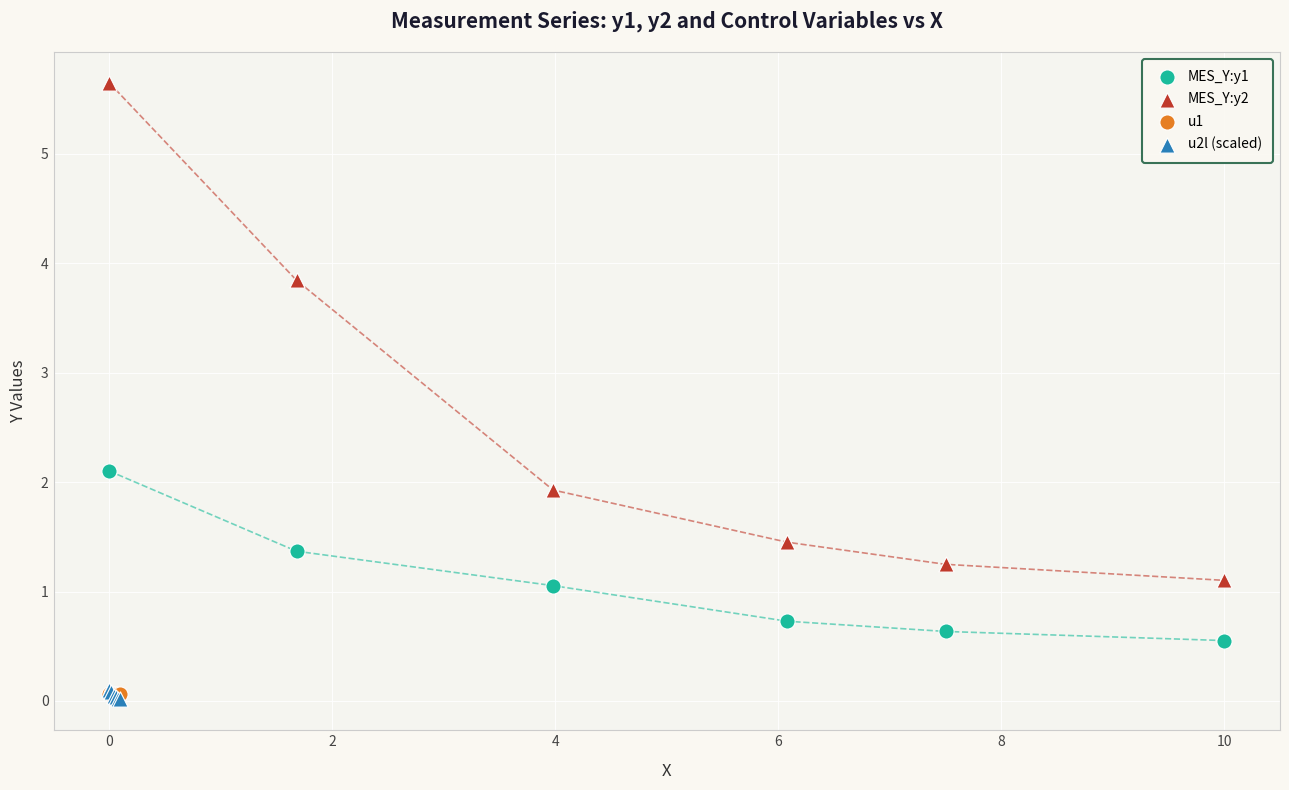

What are all the series names shown in the legend?

MES_Y:y1, MES_Y:y2, u1, u2l (scaled)